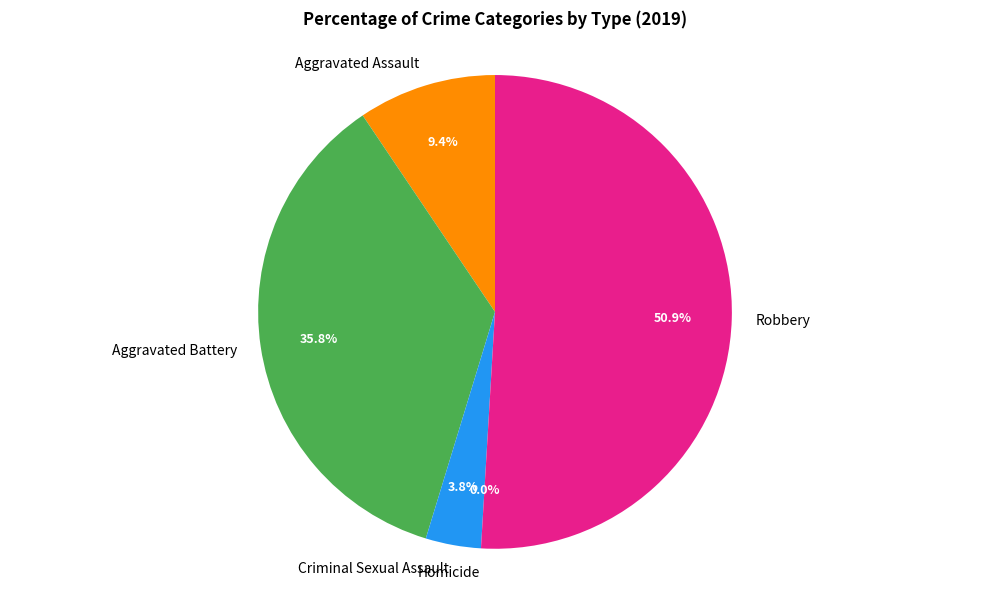

Which slice represents more than half of the pie?

Robbery